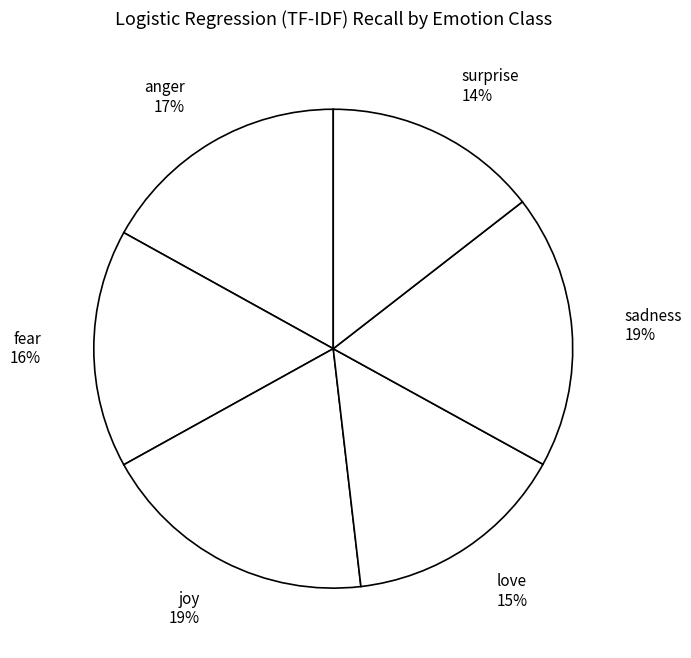

Between love and joy, which is larger?

joy